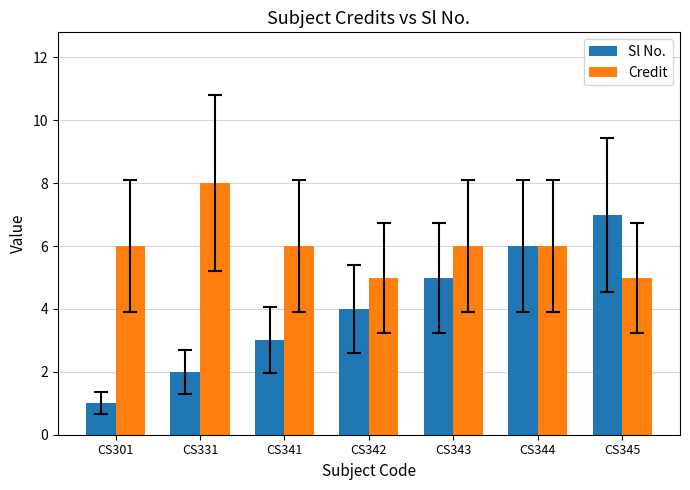

What is the value of the Credit bar at the 6th from the left?

6